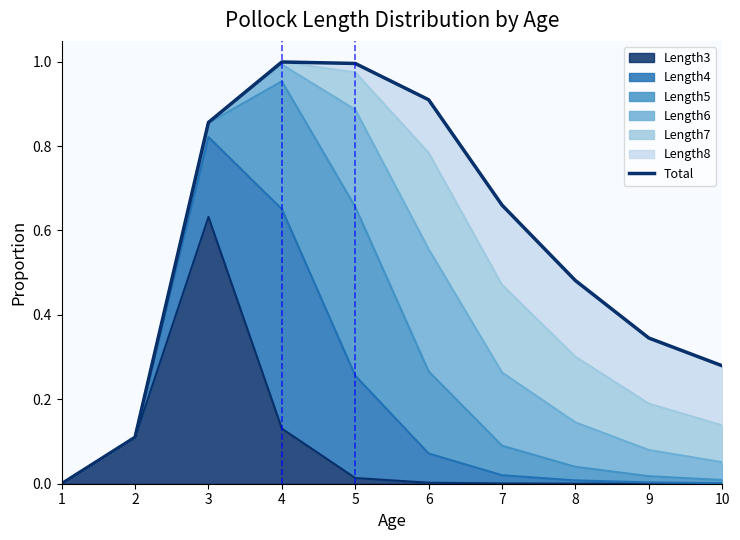

What is the average value?

0.6